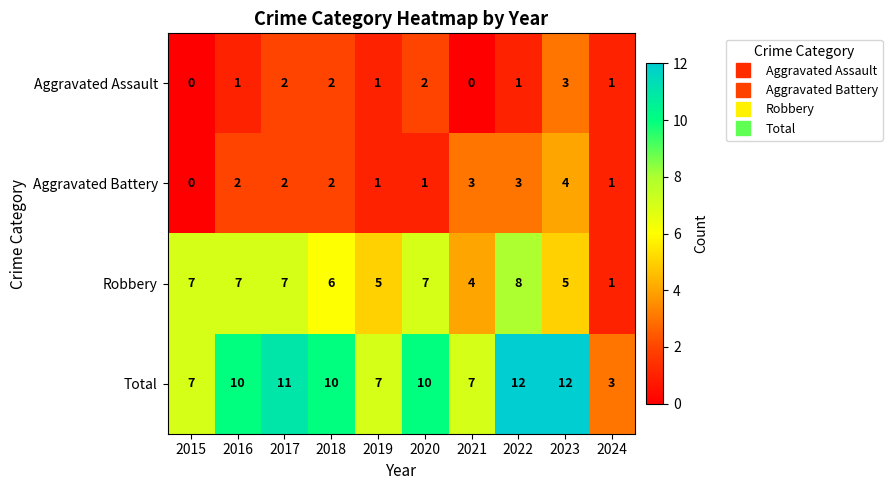

Which series has the widest spread of values?

Total